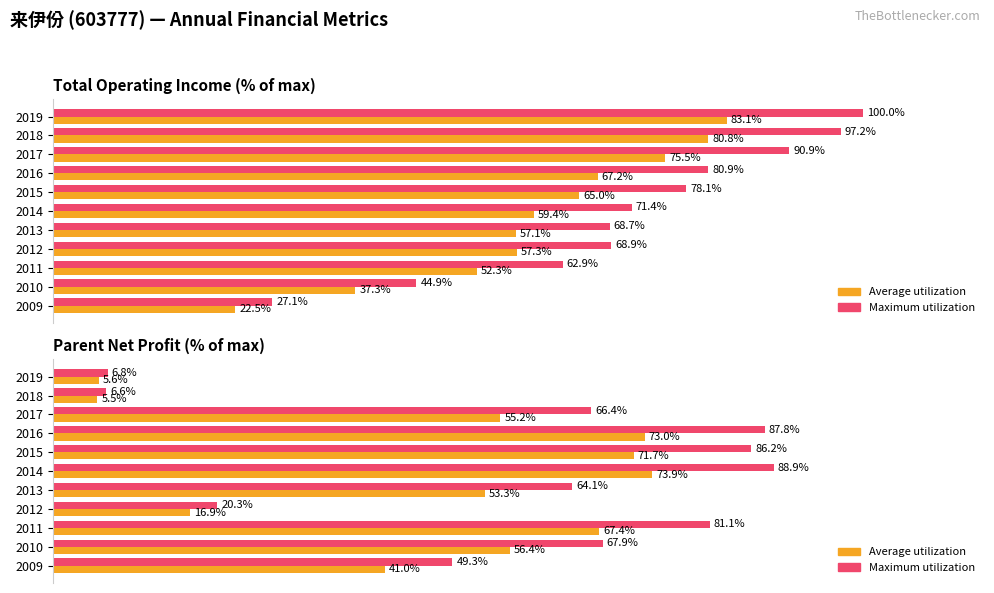

Rank the series by their maximum value, from lowest to highest.

Average utilization, Maximum utilization